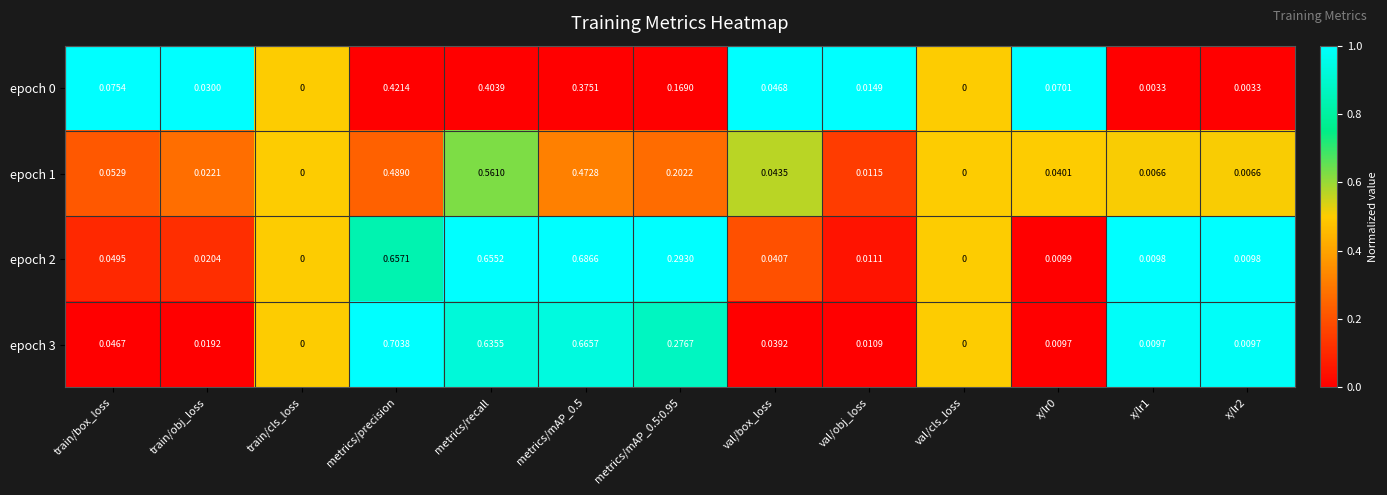

Which label corresponds to the largest value in the chart?

metrics/precision